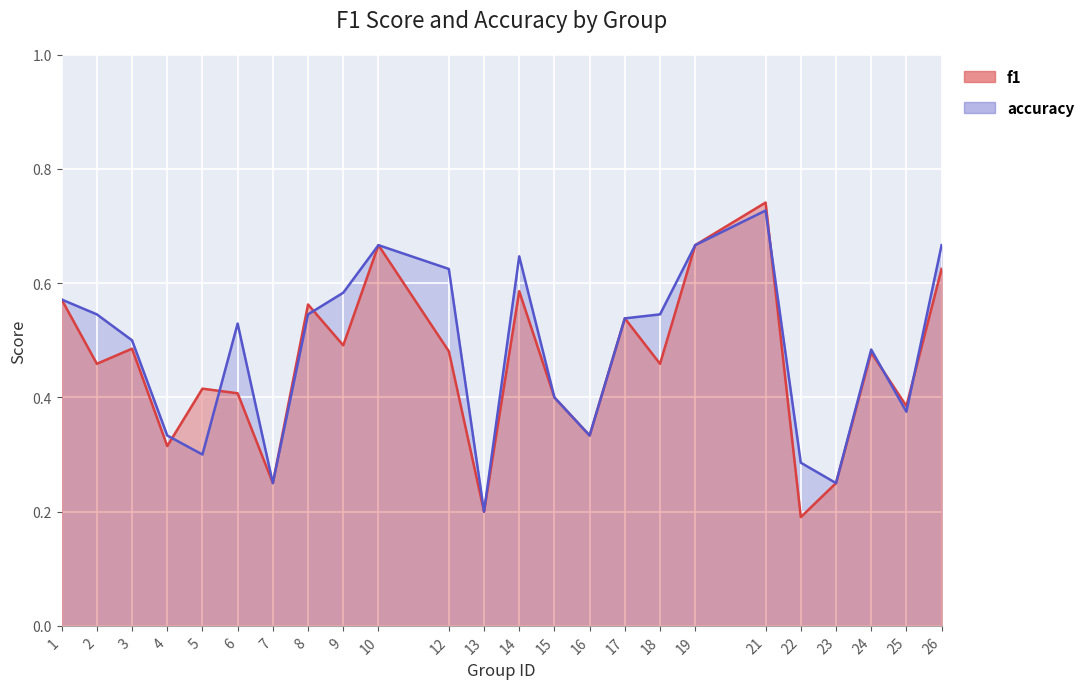

Which series has the largest total across all categories?

accuracy